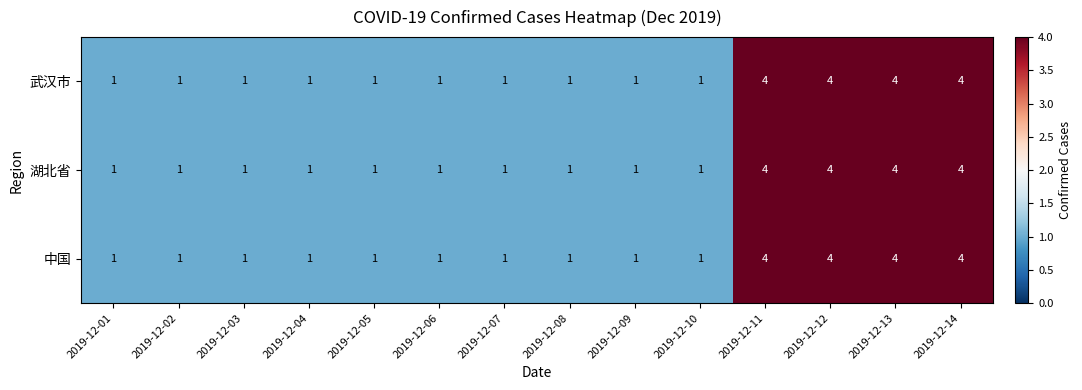

How many categories are shown in the chart?

14